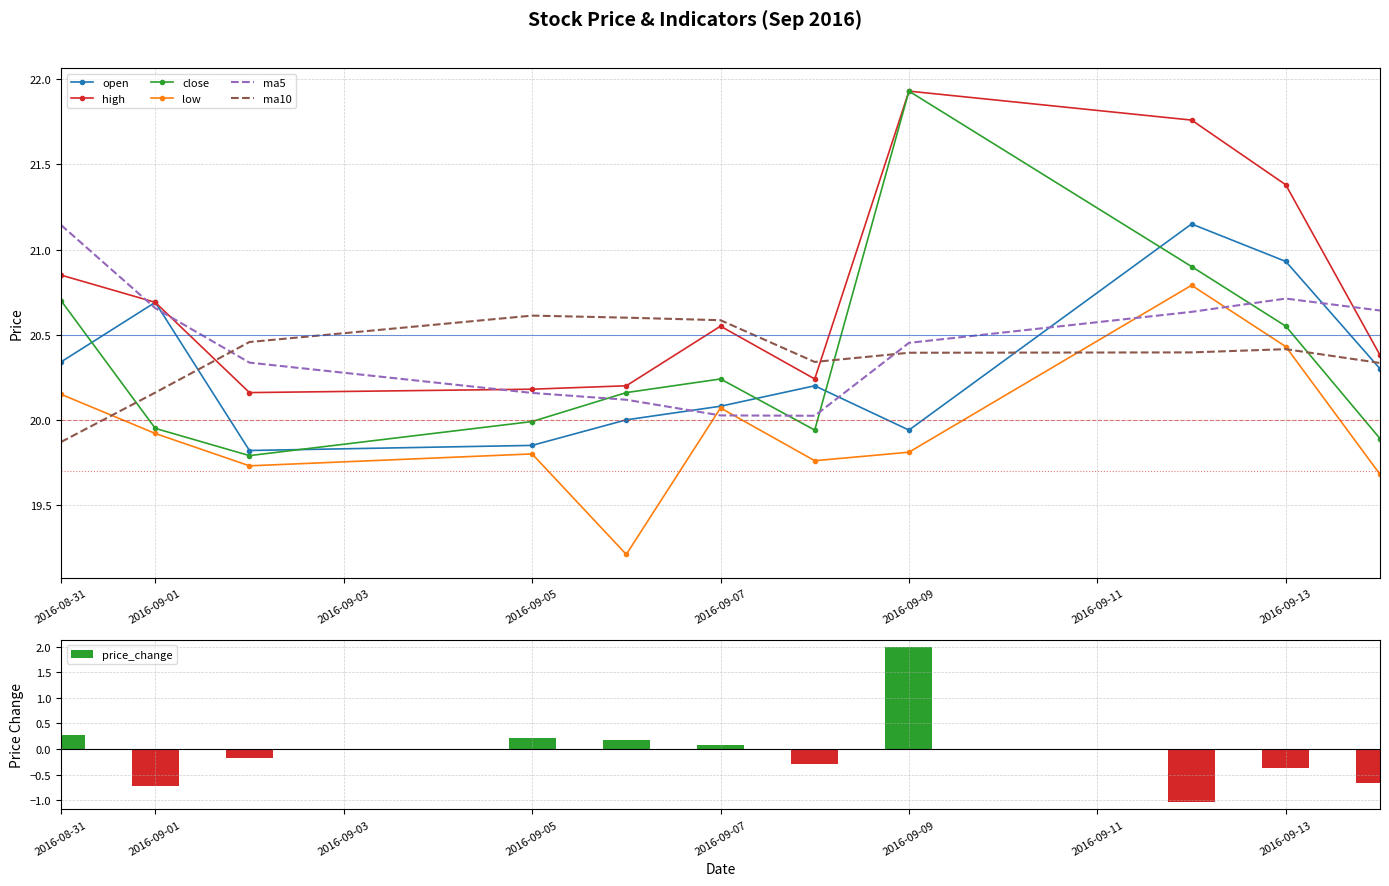

The value of ma10 at 2016-09-01 is 30.2. True or false?

False